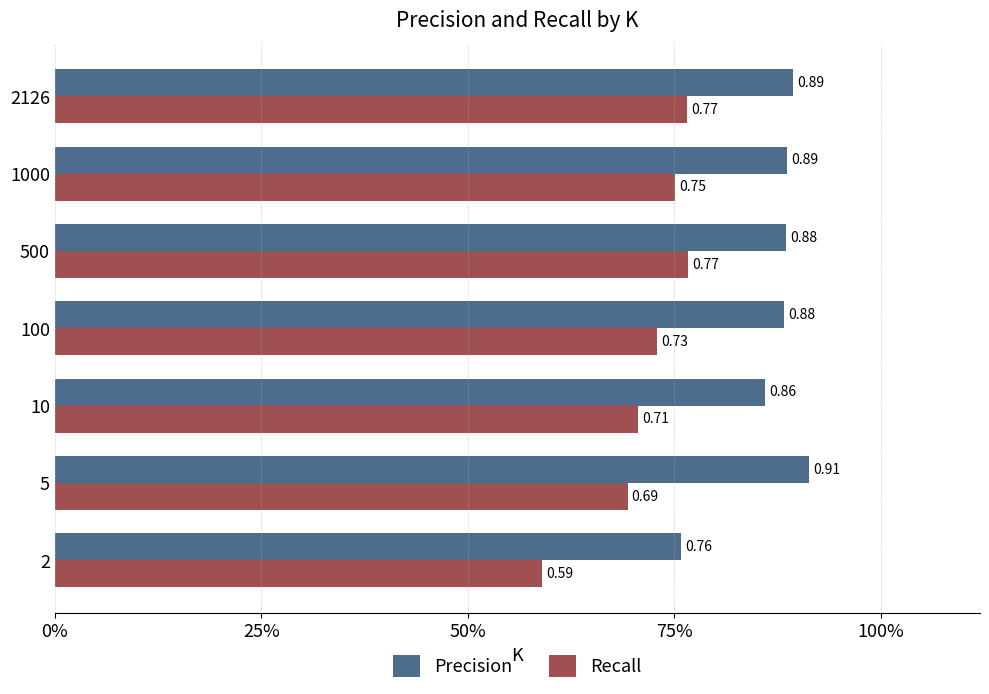

What is the average value of the Precision series?

0.9